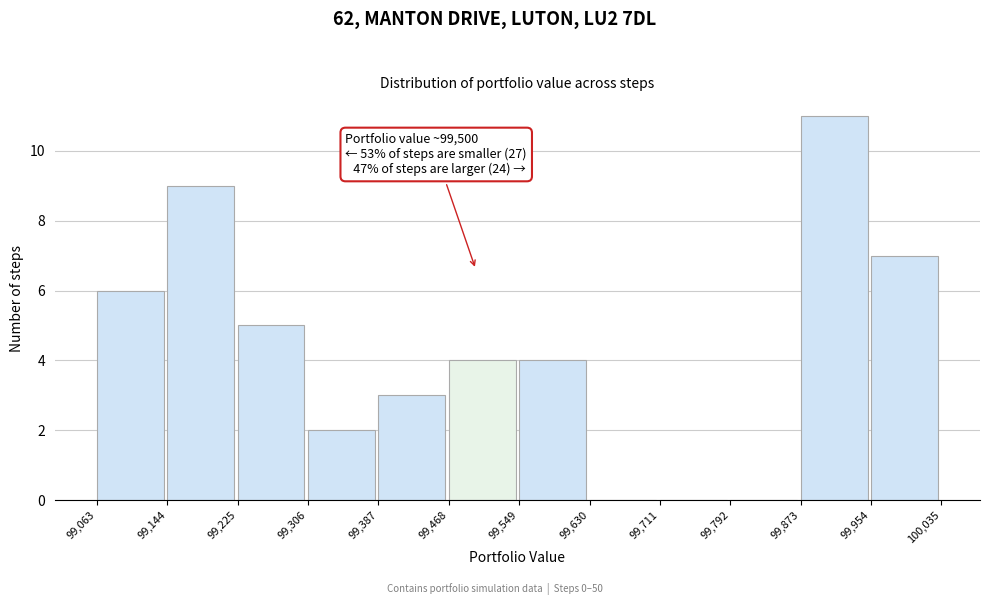

Over which range of the x-axis is the bar tallest?

99,873 to 99,954